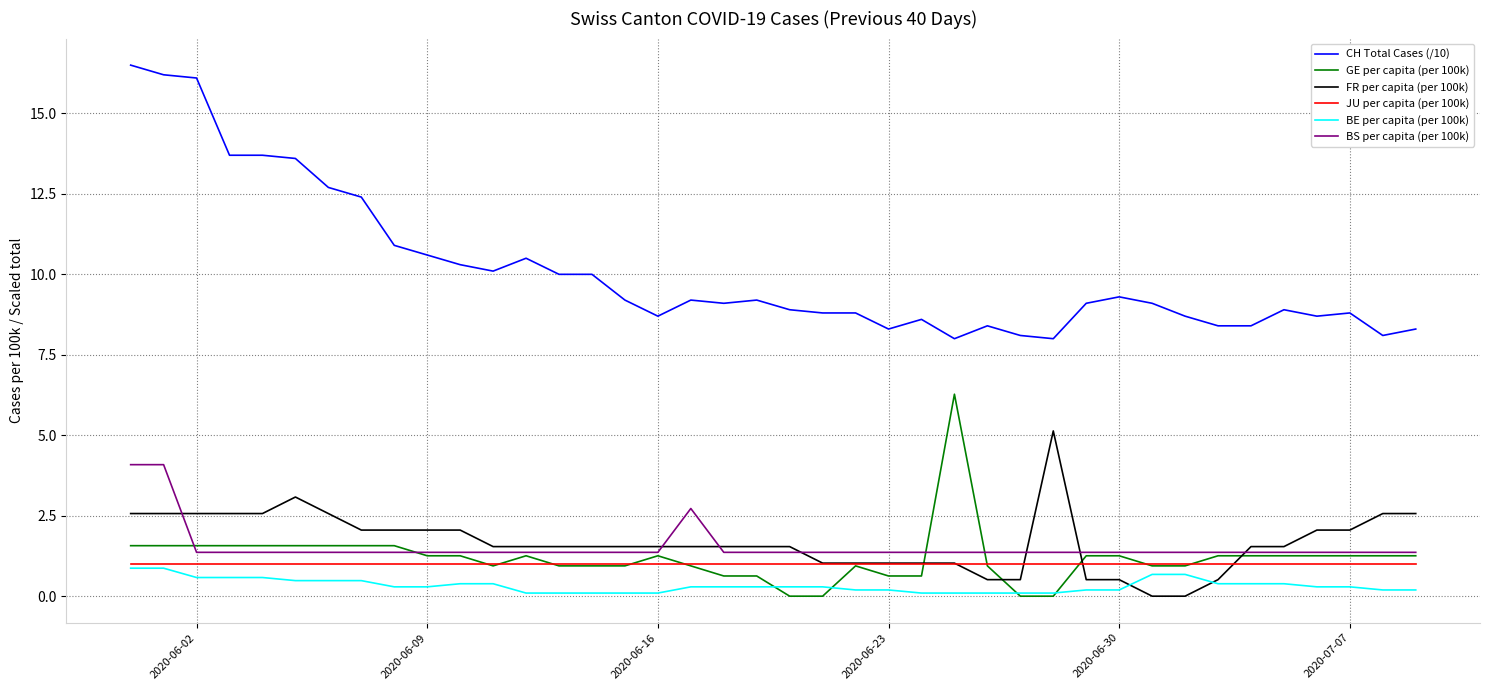

Which series has the largest range (max minus min)?

CH Total Cases (/10)